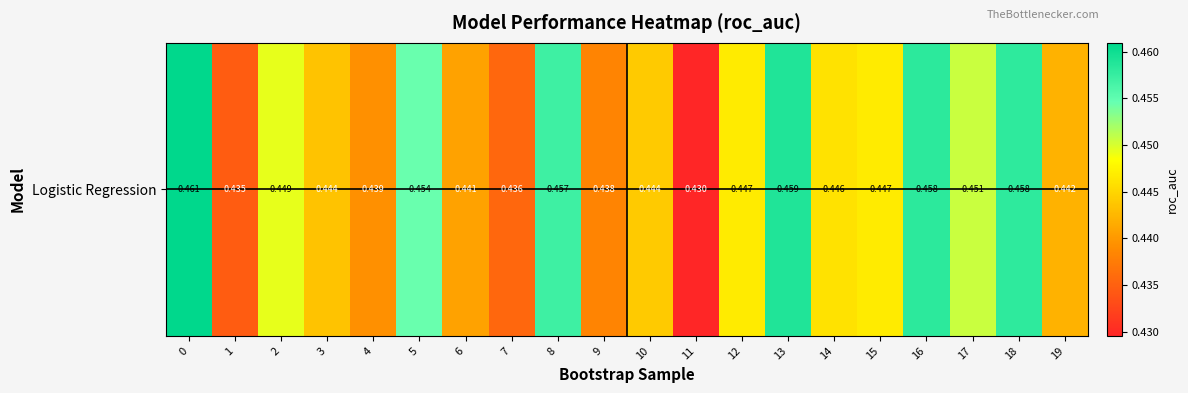

Is it true that the value at 7 is 0.8?

False